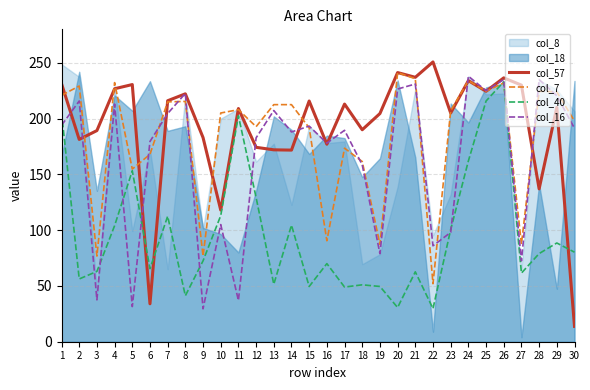

Which series changed the most between 15 and 16?

col_7